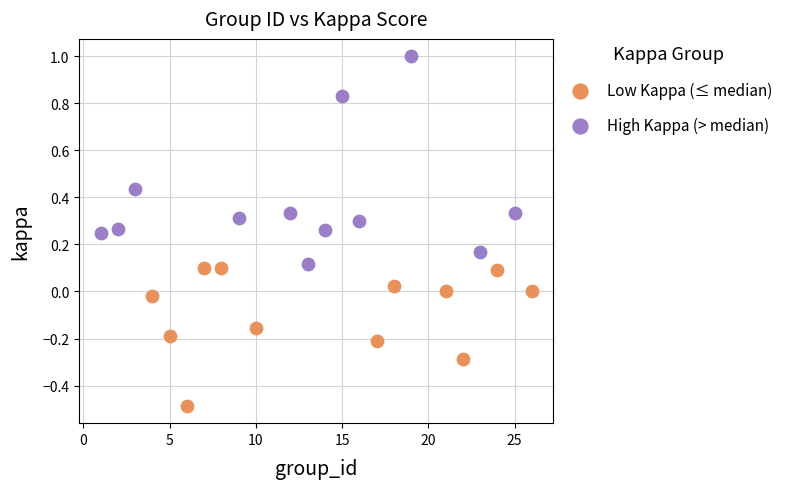

Which series has the widest spread of Y values?

High Kappa (> median)